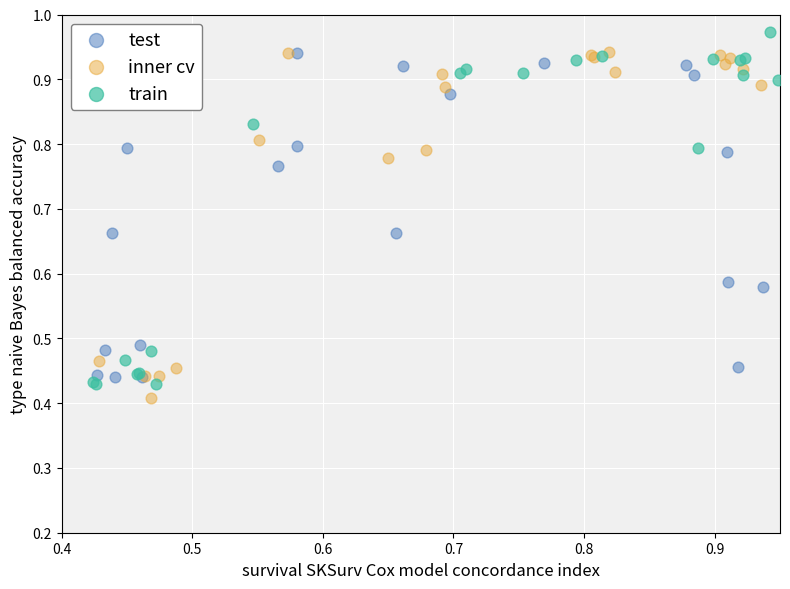

What are all the series names shown in the legend?

test, inner cv, train